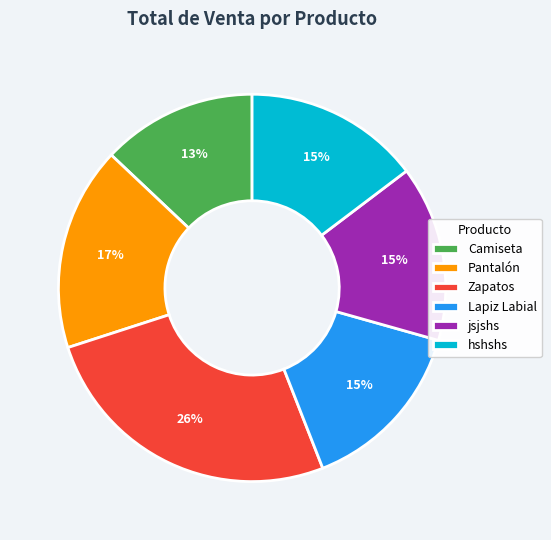

Count the number of slices in the pie.

6